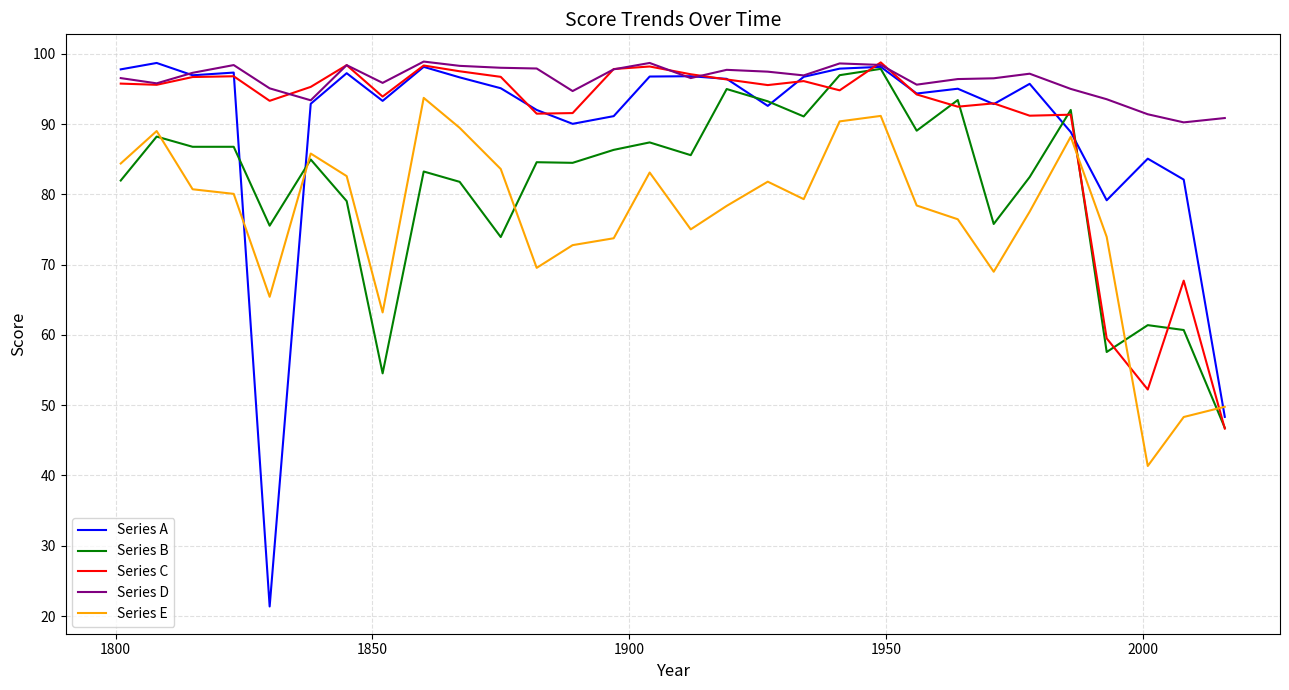

Which series has the largest total across all categories?

Series D